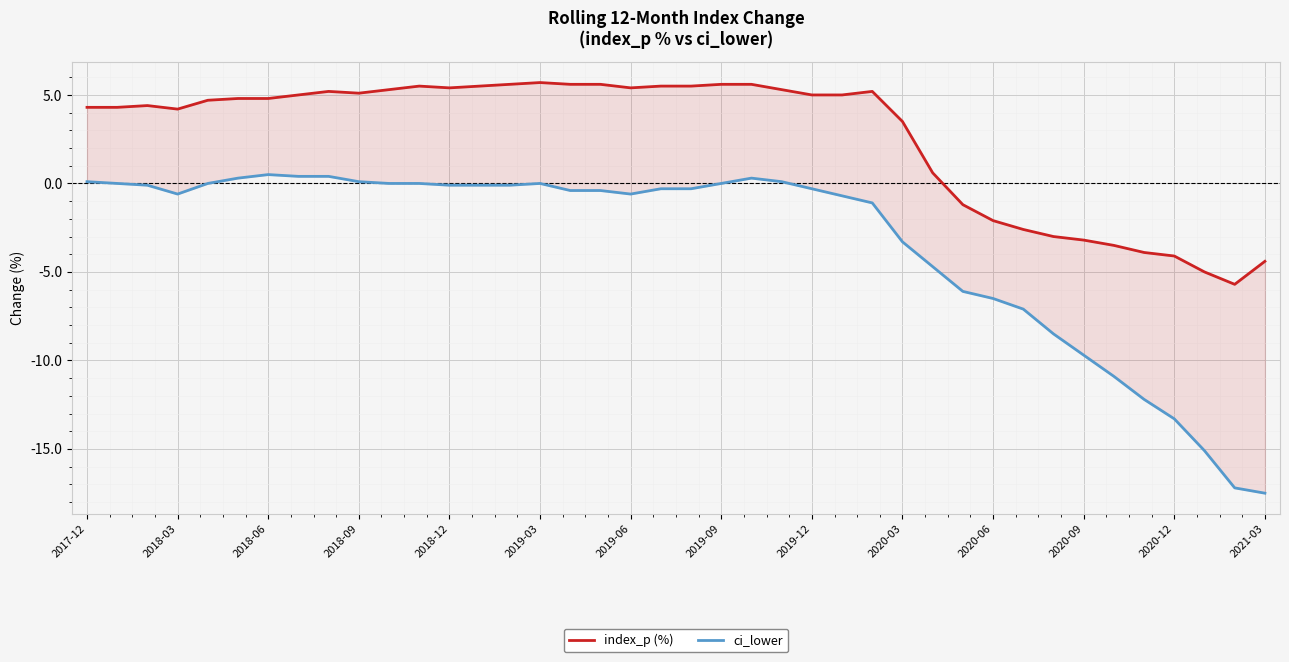

Rank the series at 2018-03 from lowest to highest value.

ci_lower, index_p (%)